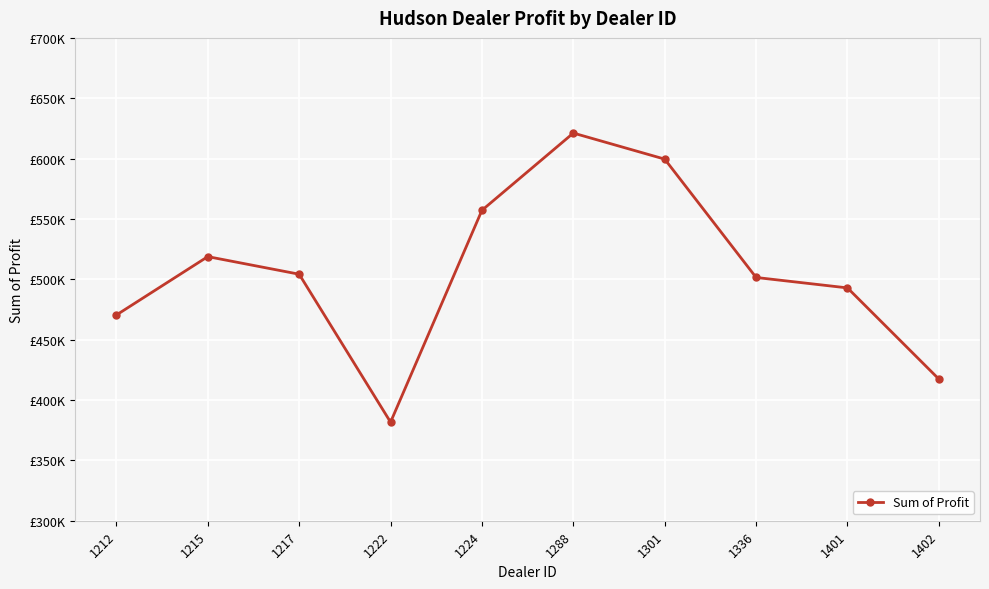

Read the value at 1402.

417345.0